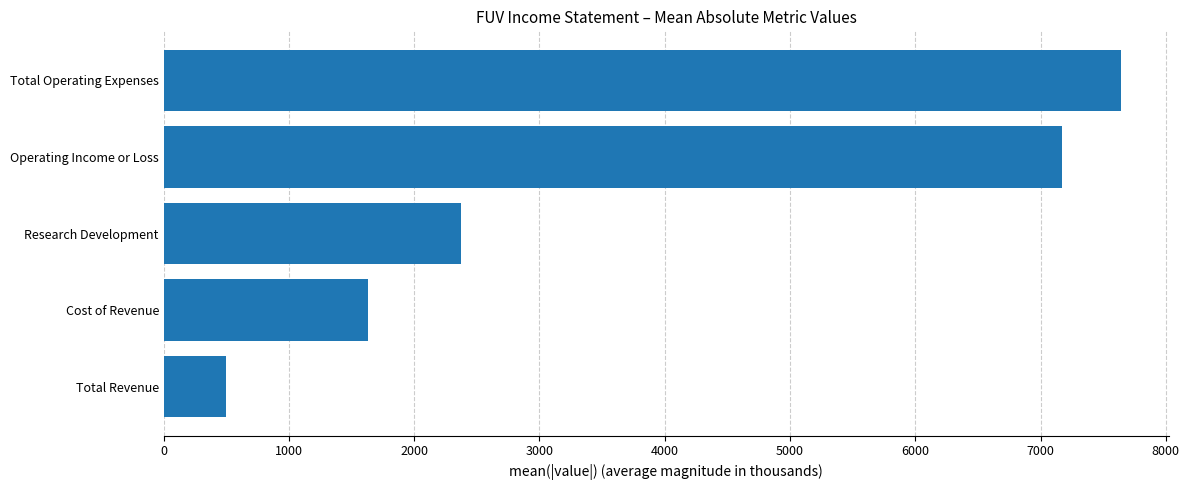

Reading bottom to top, list all the values displayed in this chart.

500.0	1628.6	2371.4	7171.4	7642.9